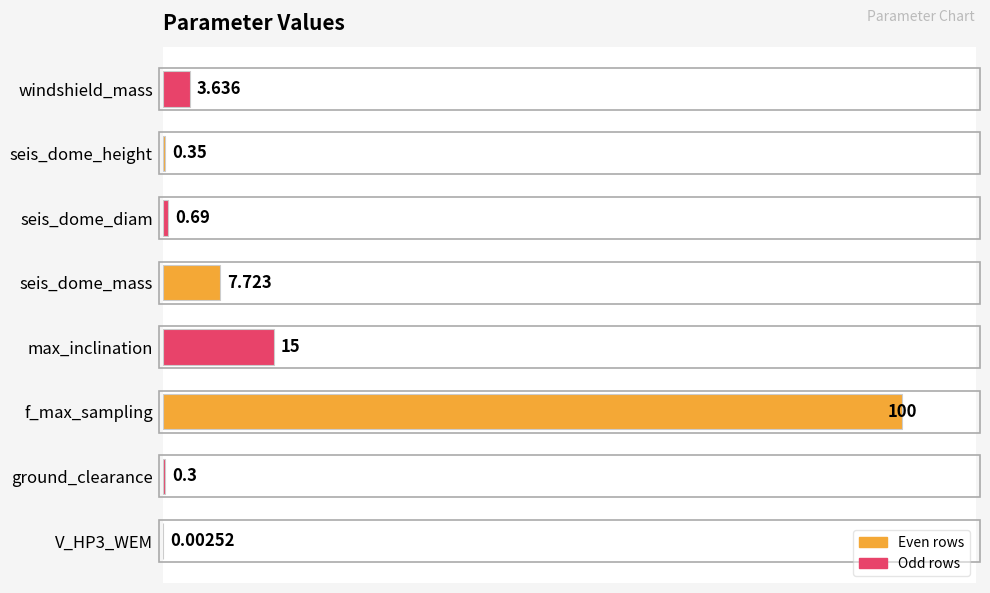

At which label is the value closest to 50?

max_inclination